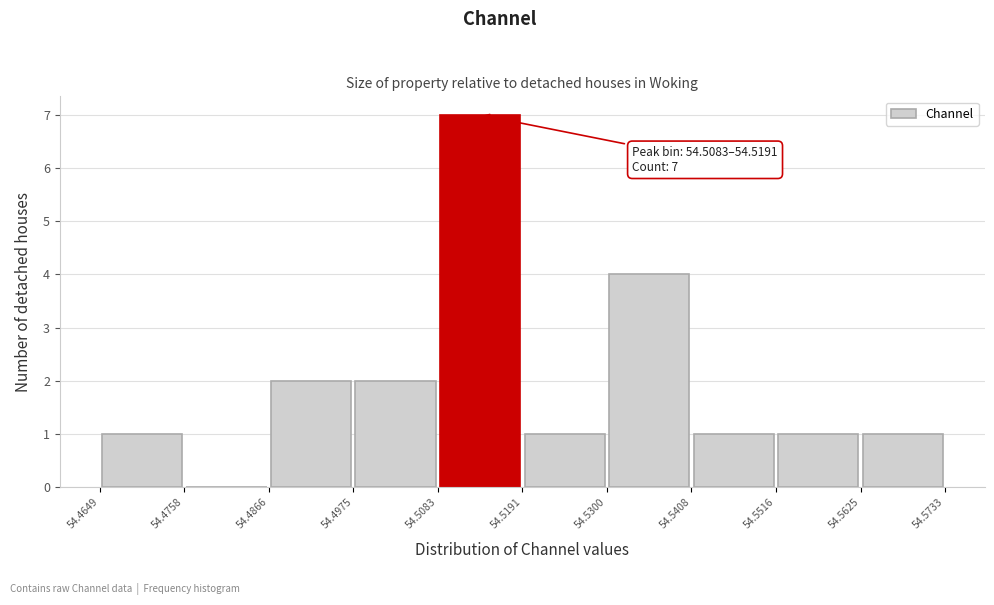

Over which range of the x-axis is the bar tallest?

54.5083 to 54.5191